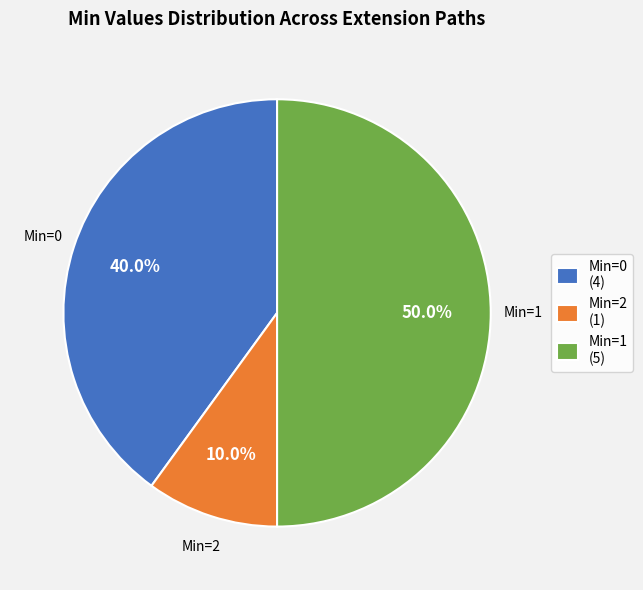

Rank the categories by value from highest to lowest.

Min=1 (5), Min=0 (4), Min=2 (1)